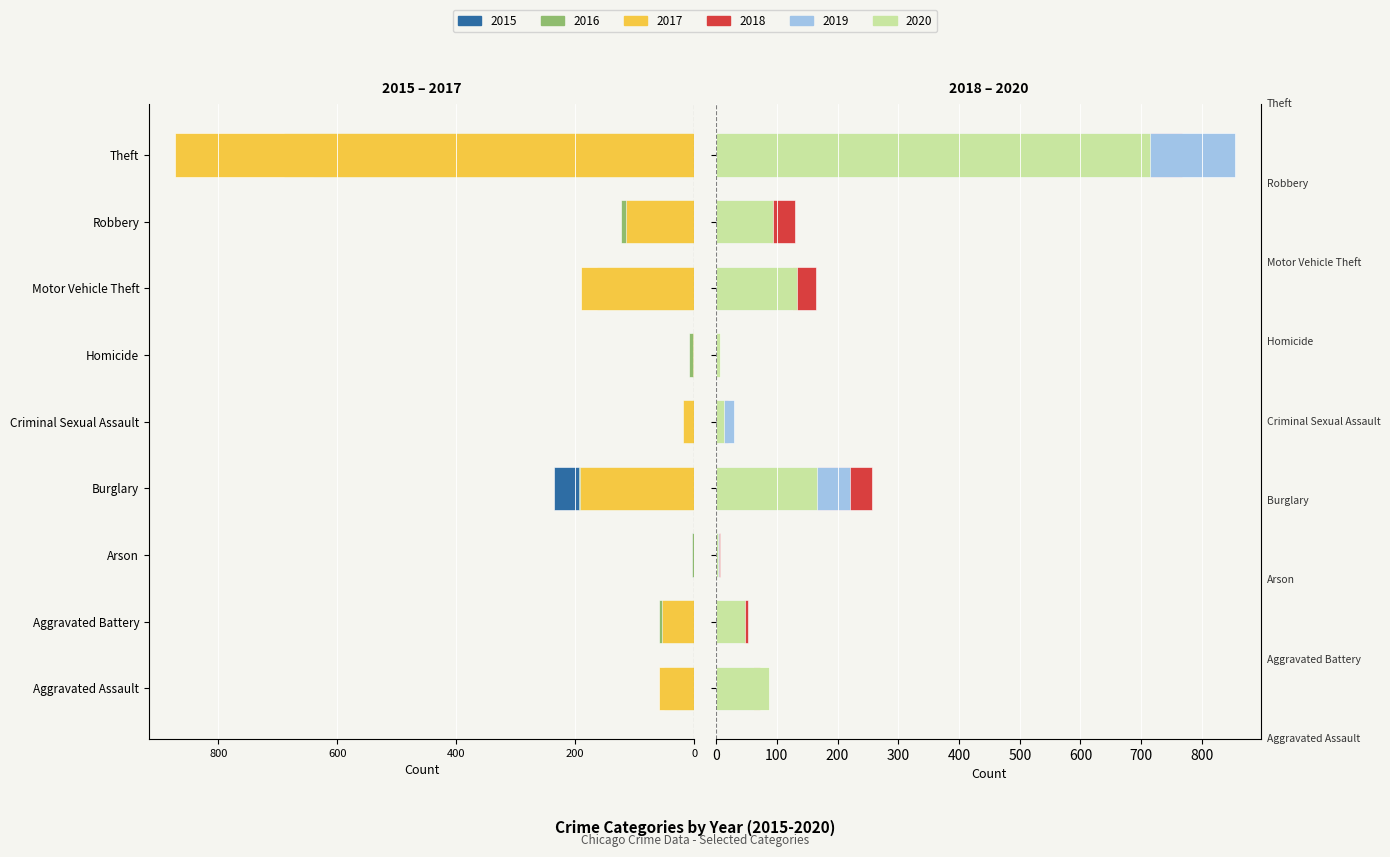

What is the value of the 2015 bar at the 3rd from the left?

-3